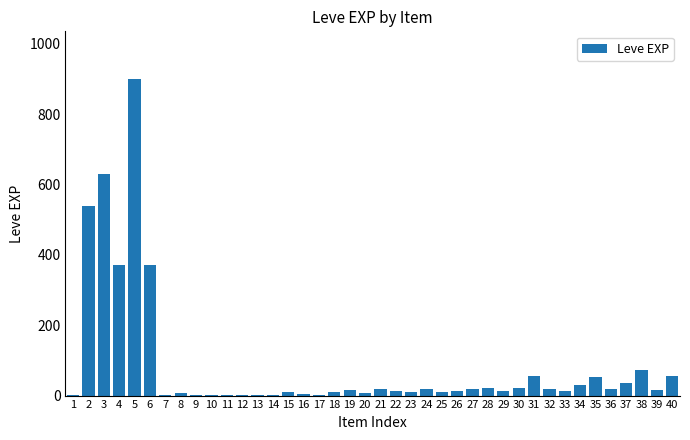

The chart shows a value of 13 at 26. True or false?

True